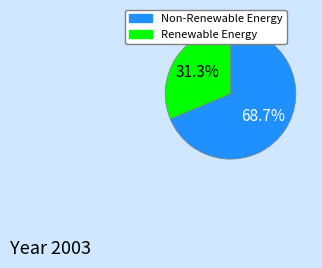

How many segments does this pie chart have?

2